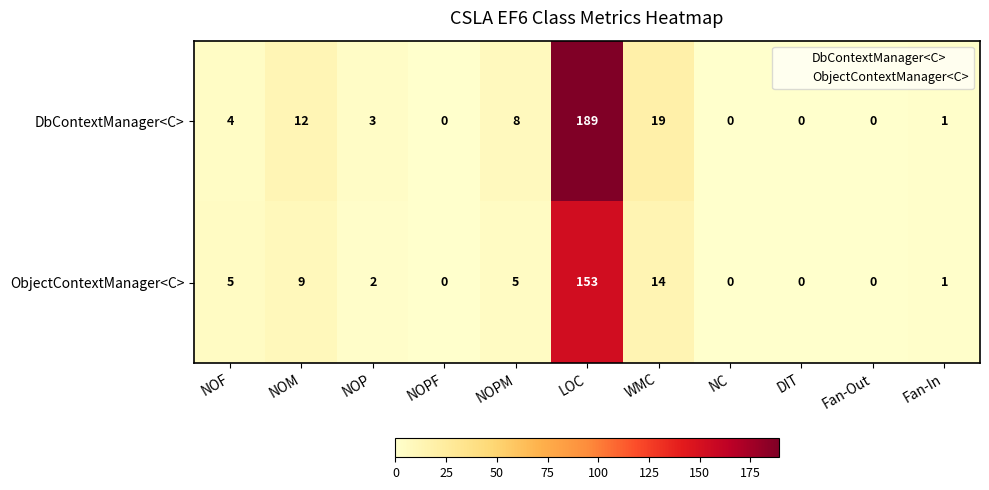

Is it true that ObjectContextManager<C> equals -97 at NC?

False